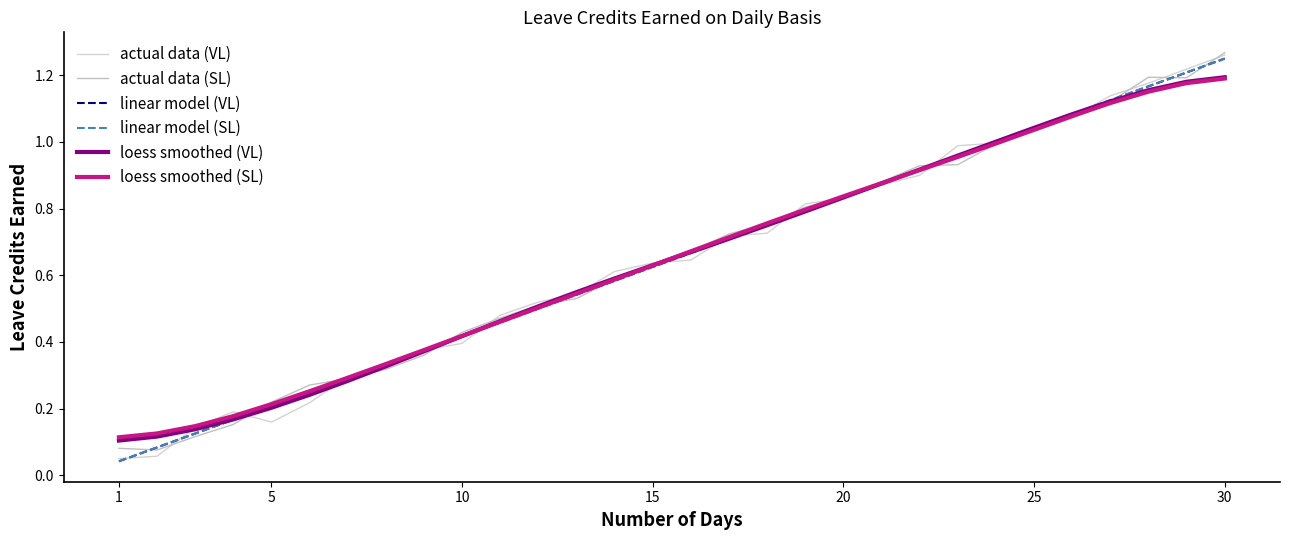

Is this an area chart (filled region under the line)?

No